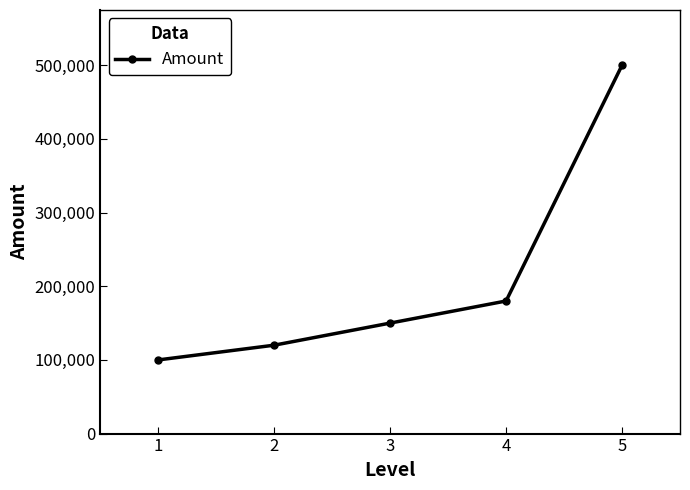

How many series are shown in this chart?

1